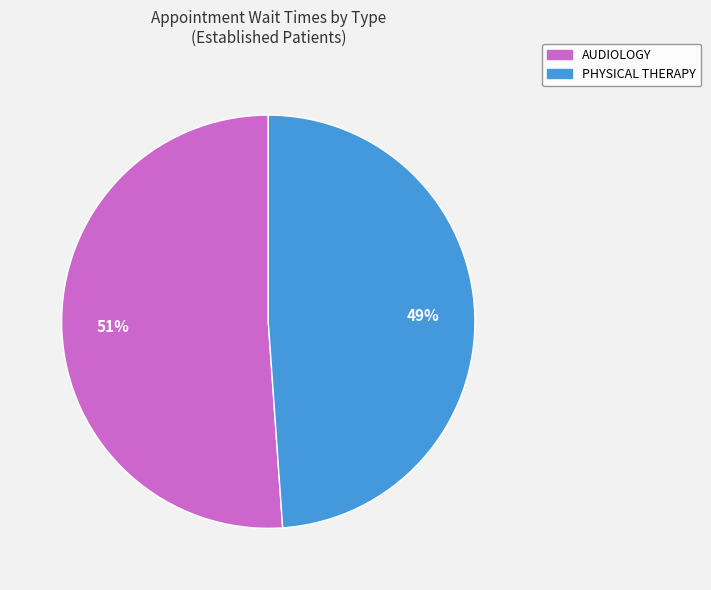

Combined, do AUDIOLOGY and PHYSICAL THERAPY account for over 50%?

Yes